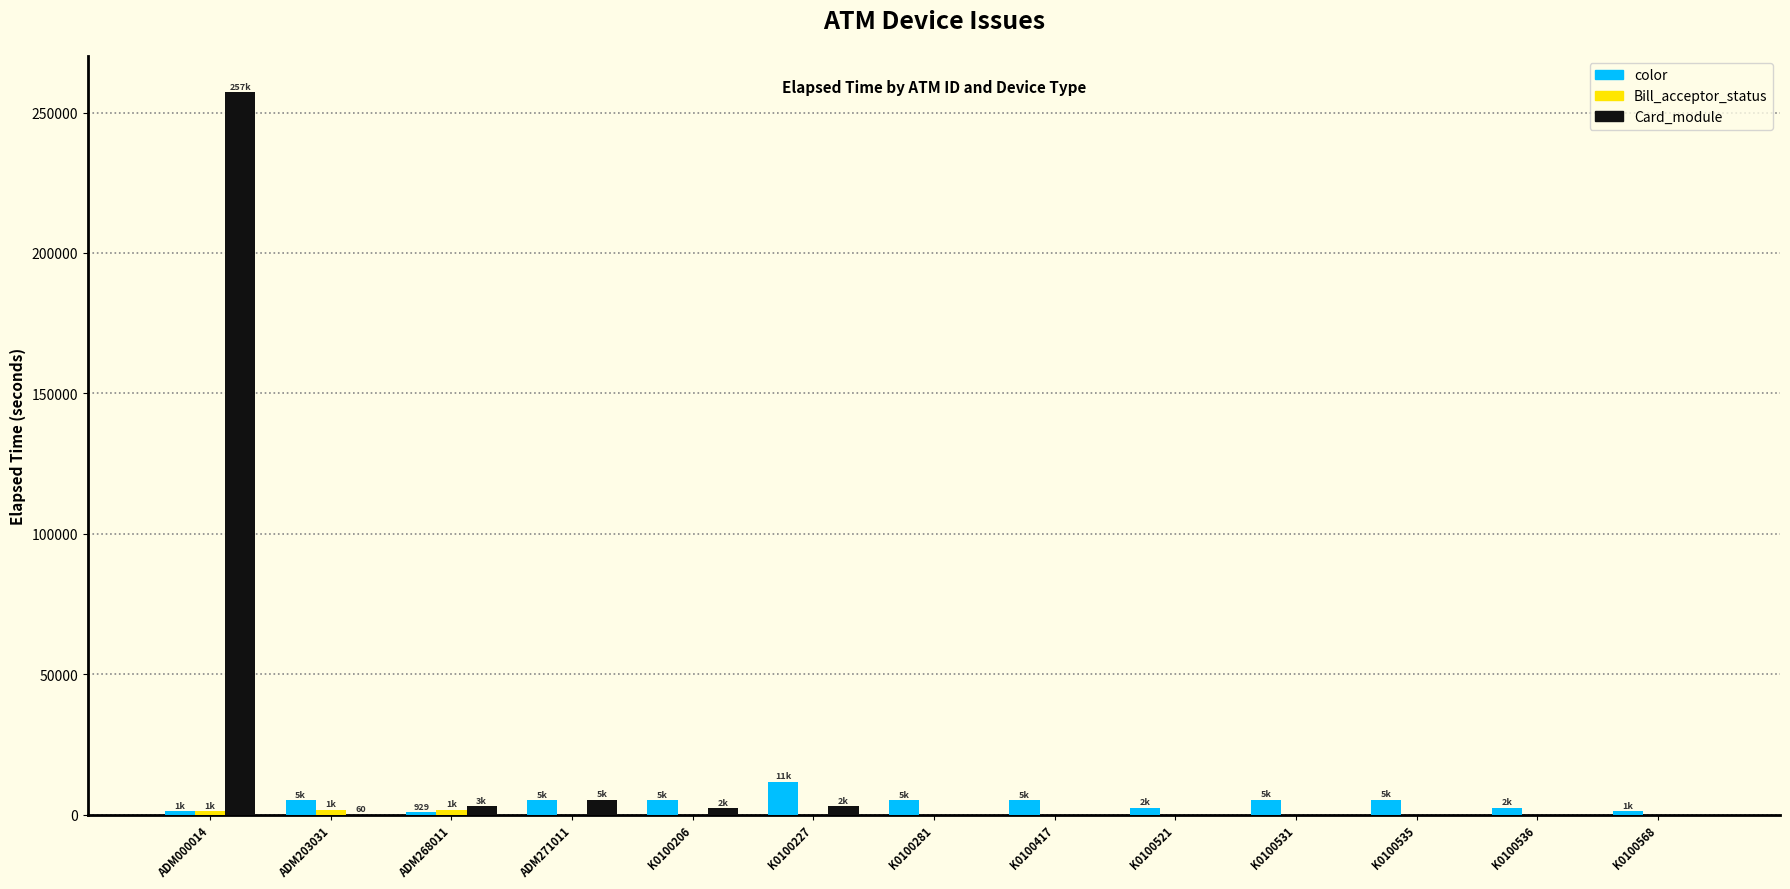

Is it true that Card_module equals -88530 at K0100568?

False